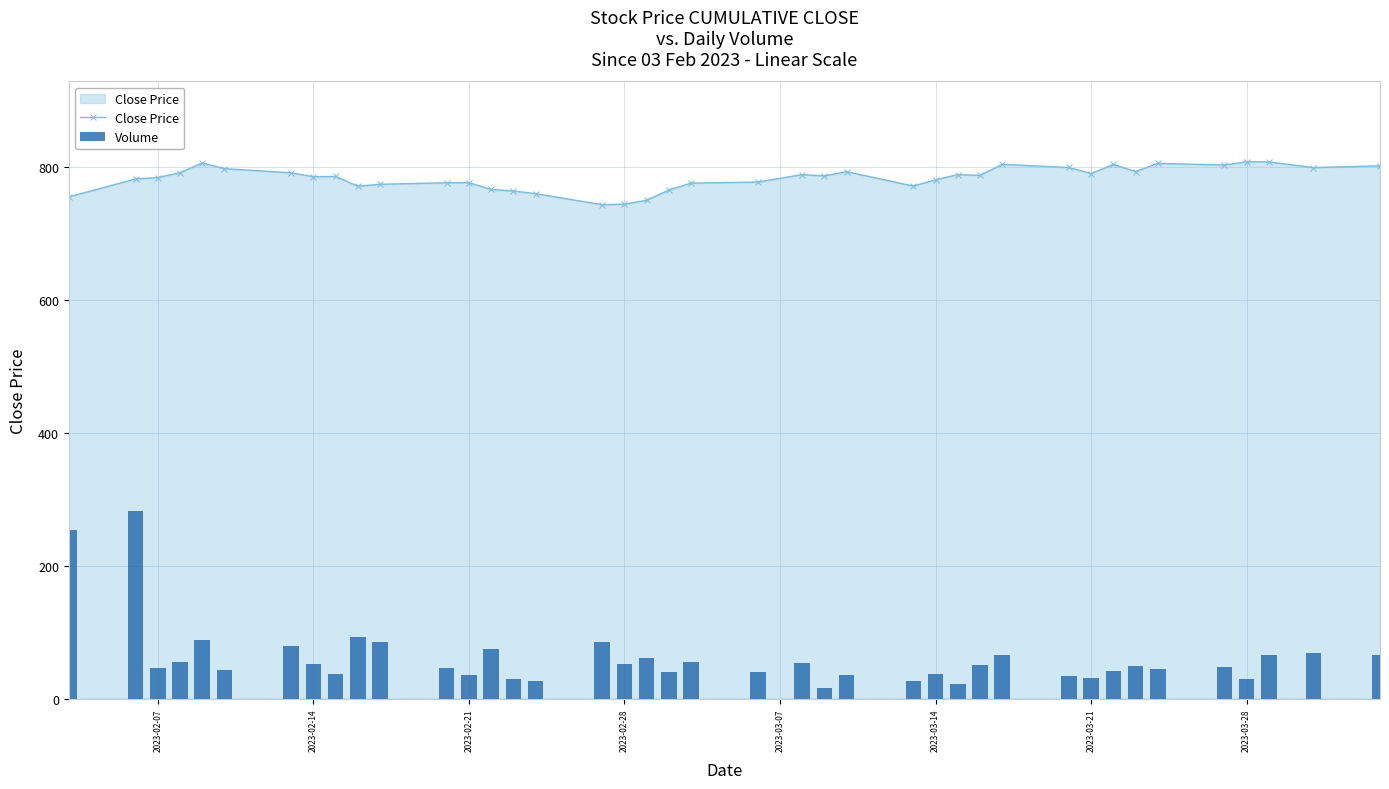

Is it true that Close Price equals 789.9 at 2023-03-21?

True